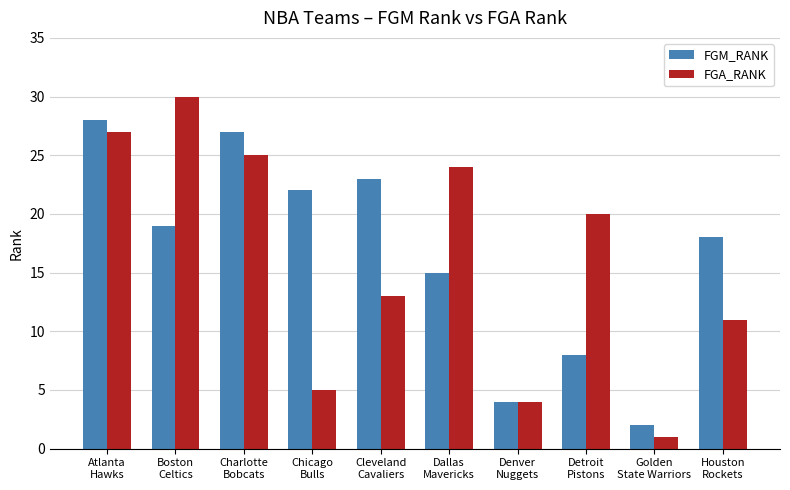

Which label corresponds to the smallest value in the chart?

Golden
State Warriors